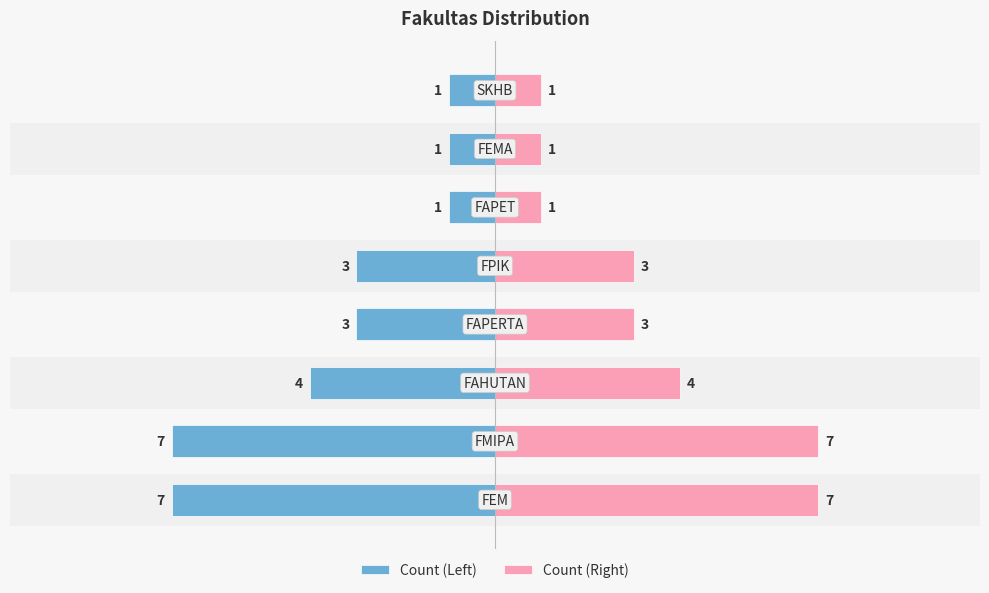

How many data points in Count (Left) are above -3?

3